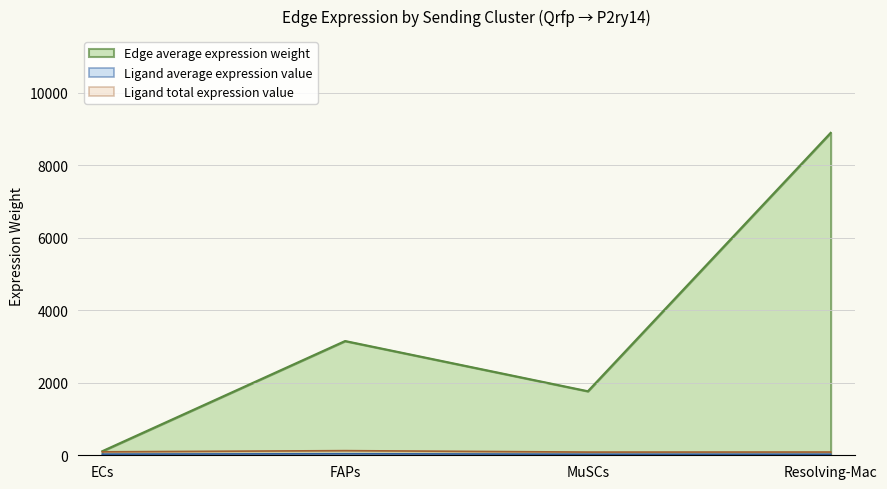

Does the chart have visible grid lines?

Yes